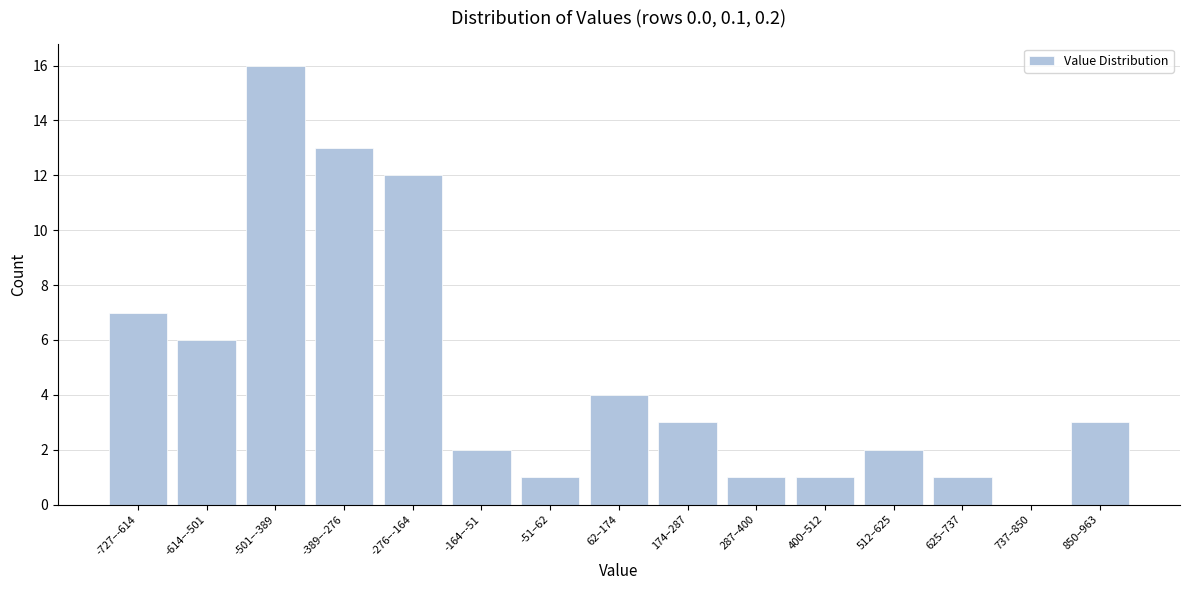

Reading left to right, what are all the values shown in this chart?

-727–-614=7	-614–-501=6	-501–-389=16	-389–-276=13	-276–-164=12	-164–-51=2	-51–62=1	62–174=4	174–287=3	287–400=1	400–512=1	512–625=2	625–737=1	737–850=0	850–963=3